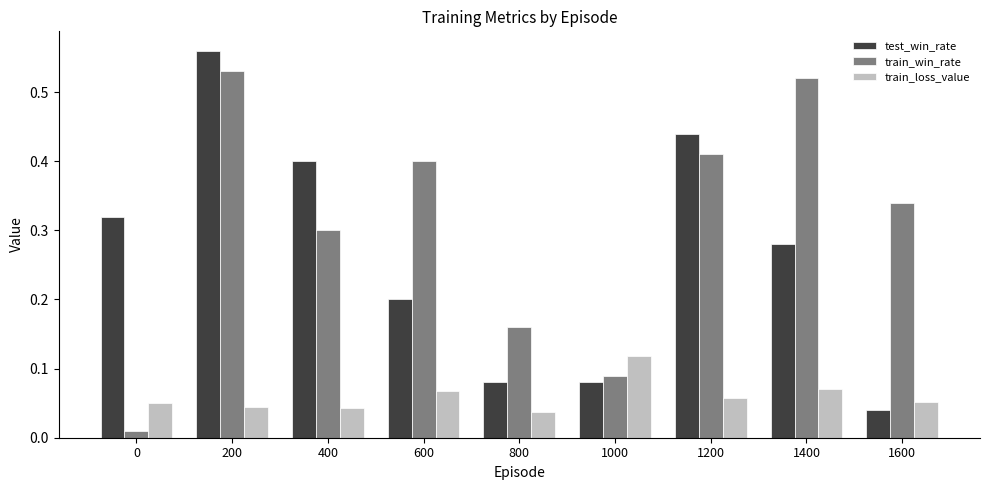

List the series in order of their peak value, highest first.

test_win_rate, train_win_rate, train_loss_value